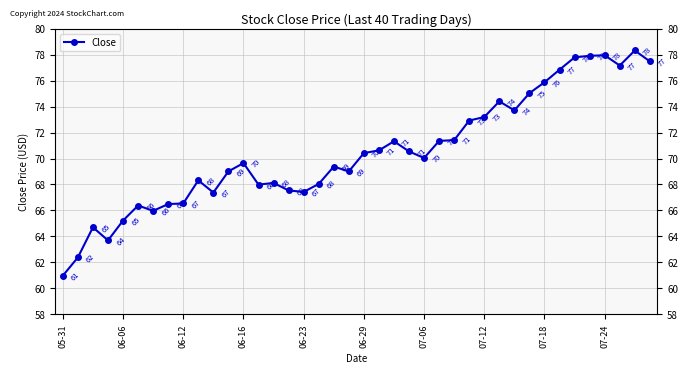

Between 30 and 21, which is larger?

30